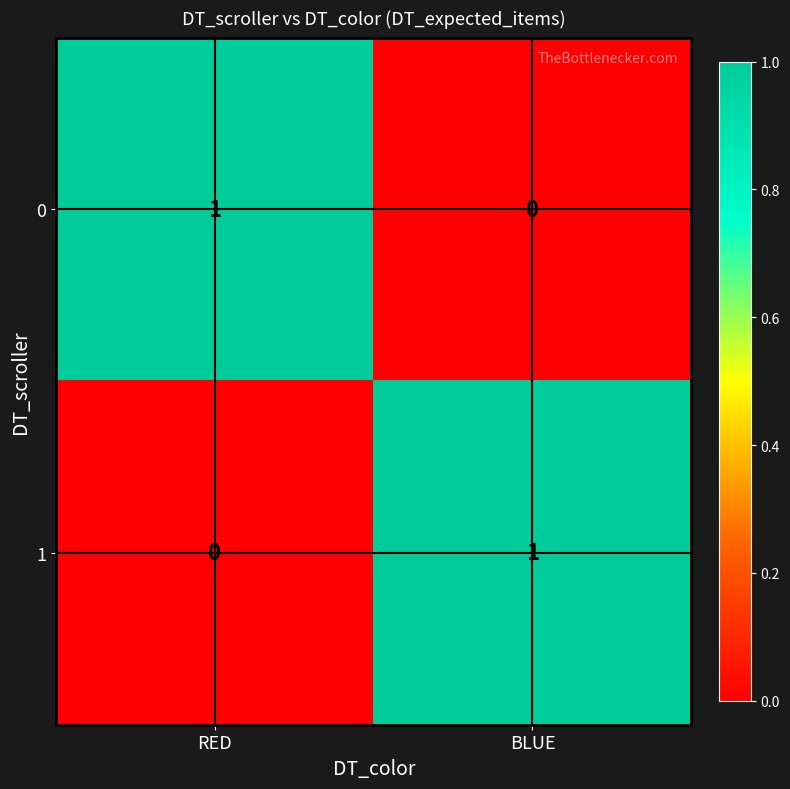

Reading left to right, what are all the values shown in this chart?

0: 1	0
1: 0	1